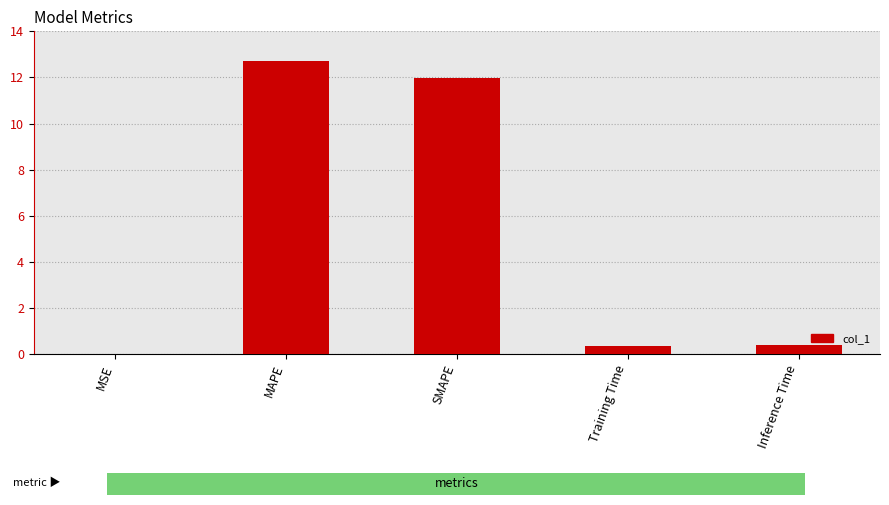

What is the maximum value shown in the chart?

12.7